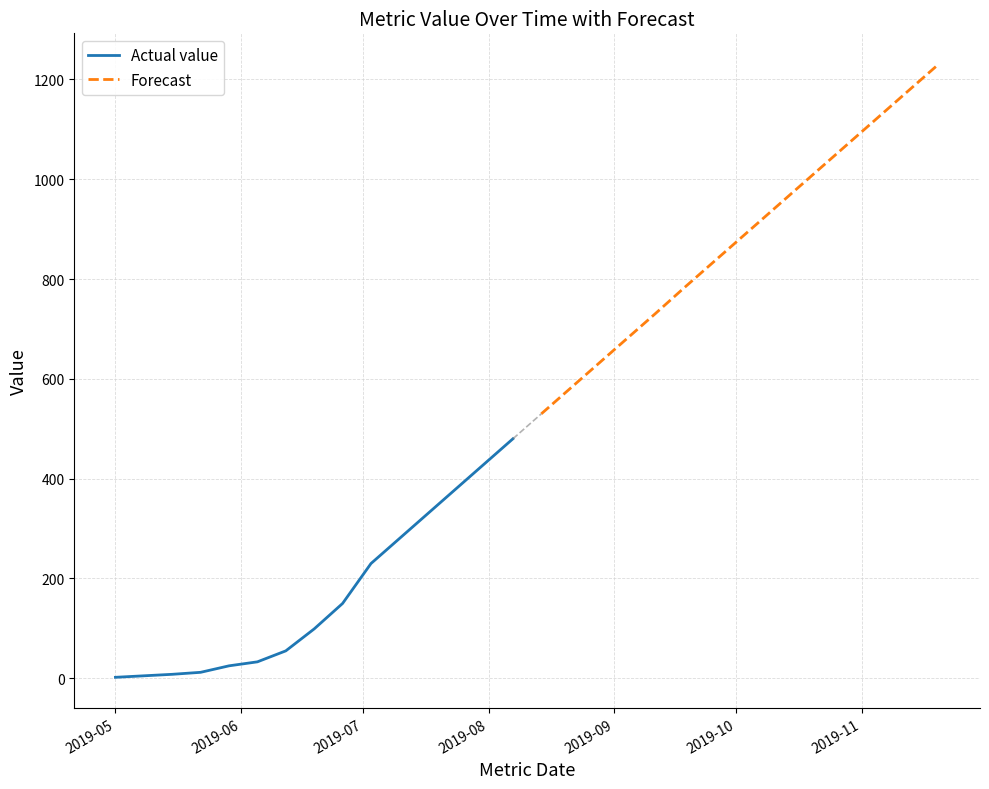

How many lines are shown in the chart?

2